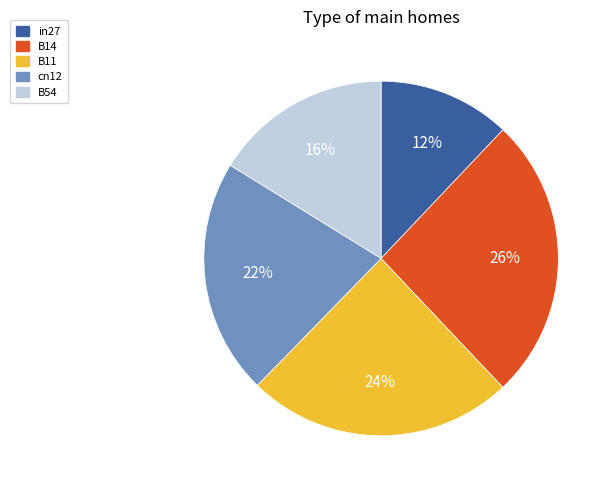

Does B54 represent more than half of the total?

No